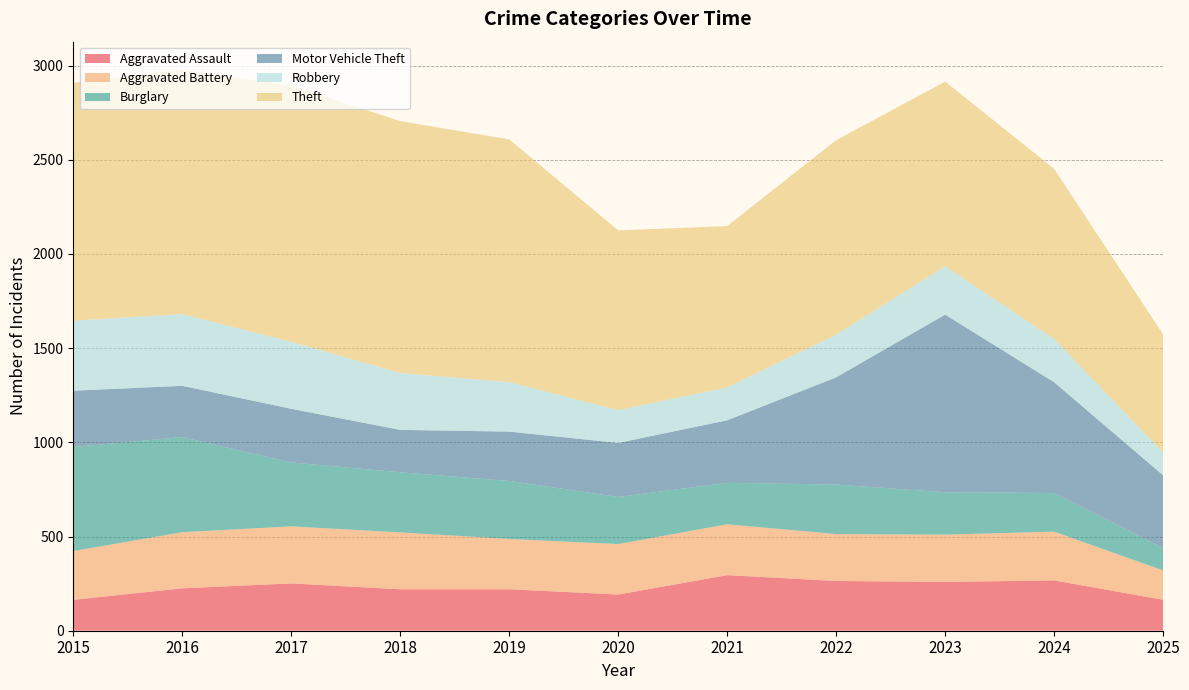

Reading left to right, list all the values displayed in this chart.

Aggravated Assault: 2015=164	2016=225	2017=251	2018=220	2019=220	2020=192	2021=295	2022=264	2023=259	2024=267	2025=164
Aggravated Battery: 2015=259	2016=298	2017=303	2018=302	2019=267	2020=268	2021=270	2022=249	2023=251	2024=259	2025=156
Burglary: 2015=552	2016=505	2017=339	2018=319	2019=308	2020=250	2021=220	2022=263	2023=225	2024=205	2025=119
Motor Vehicle Theft: 2015=299	2016=272	2017=285	2018=225	2019=262	2020=287	2021=332	2022=569	2023=943	2024=588	2025=386
Robbery: 2015=372	2016=381	2017=356	2018=302	2019=263	2020=174	2021=175	2022=227	2023=257	2024=230	2025=121
Theft: 2015=1263	2016=1297	2017=1359	2018=1337	2019=1288	2020=954	2021=856	2022=1032	2023=980	2024=903	2025=627